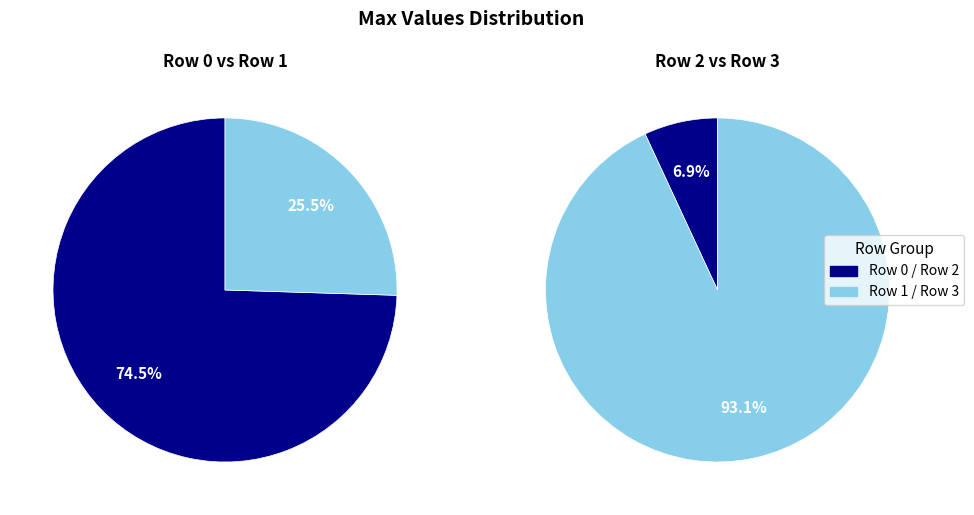

Rank the categories by value from lowest to highest.

Row 1, Row 2, Row 0, Row 3